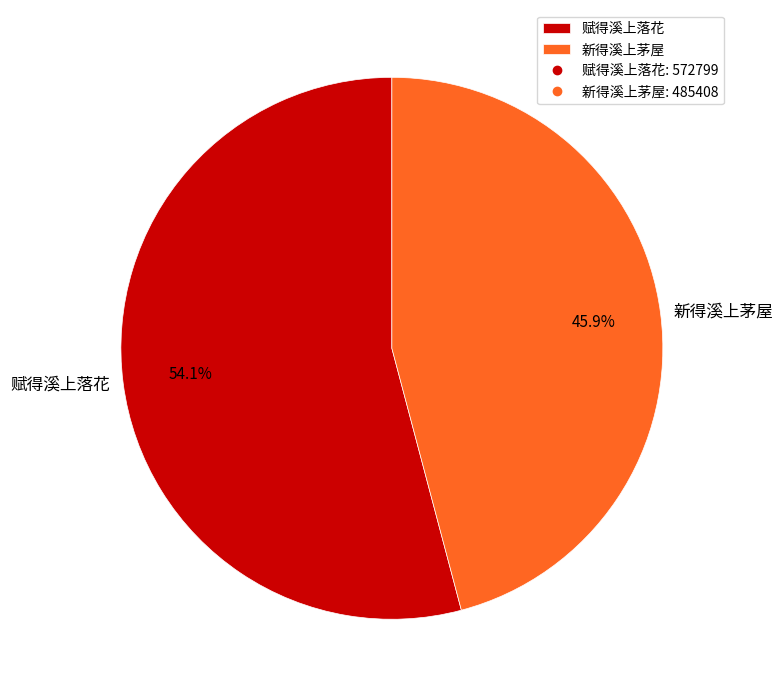

Which slice is the smallest?

新得溪上茅屋